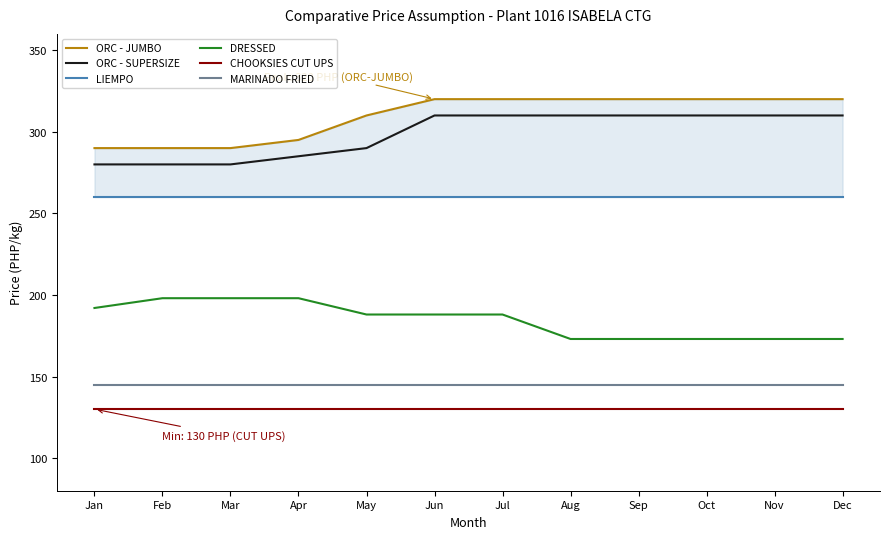

What is the approximate value of ORC - SUPERSIZE at Jul, to the nearest 5?

310